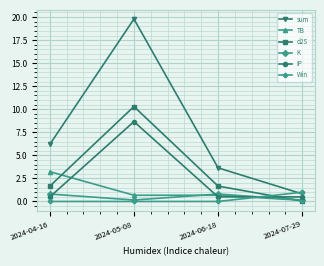

True or false: IP and sum cross at least once.

False